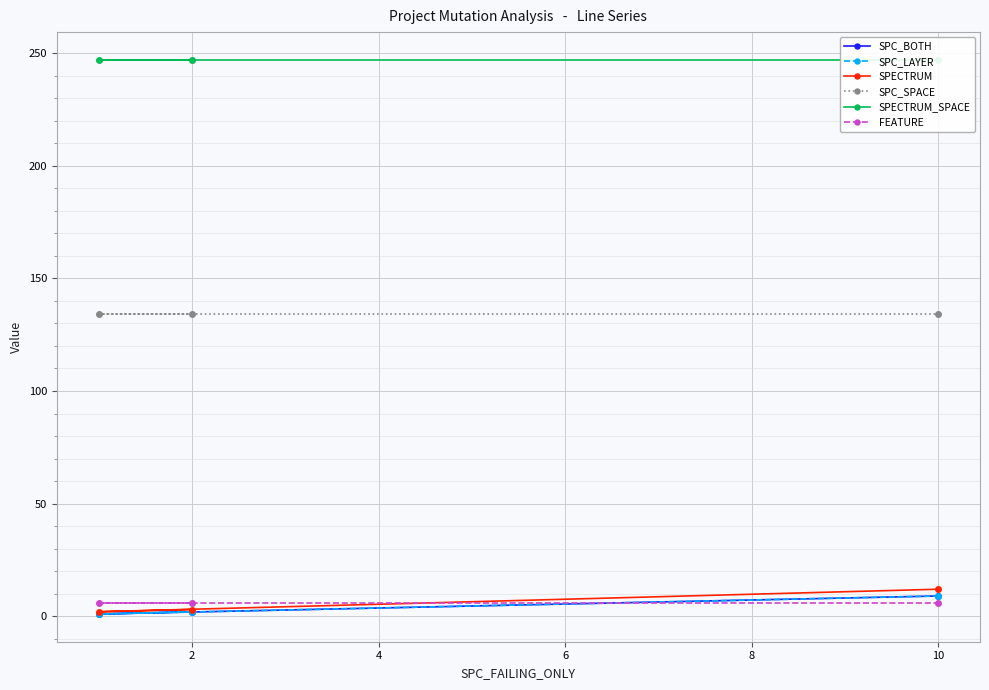

What are all the series names shown in the legend?

SPC_BOTH, SPC_LAYER, SPECTRUM, SPC_SPACE, SPECTRUM_SPACE, FEATURE